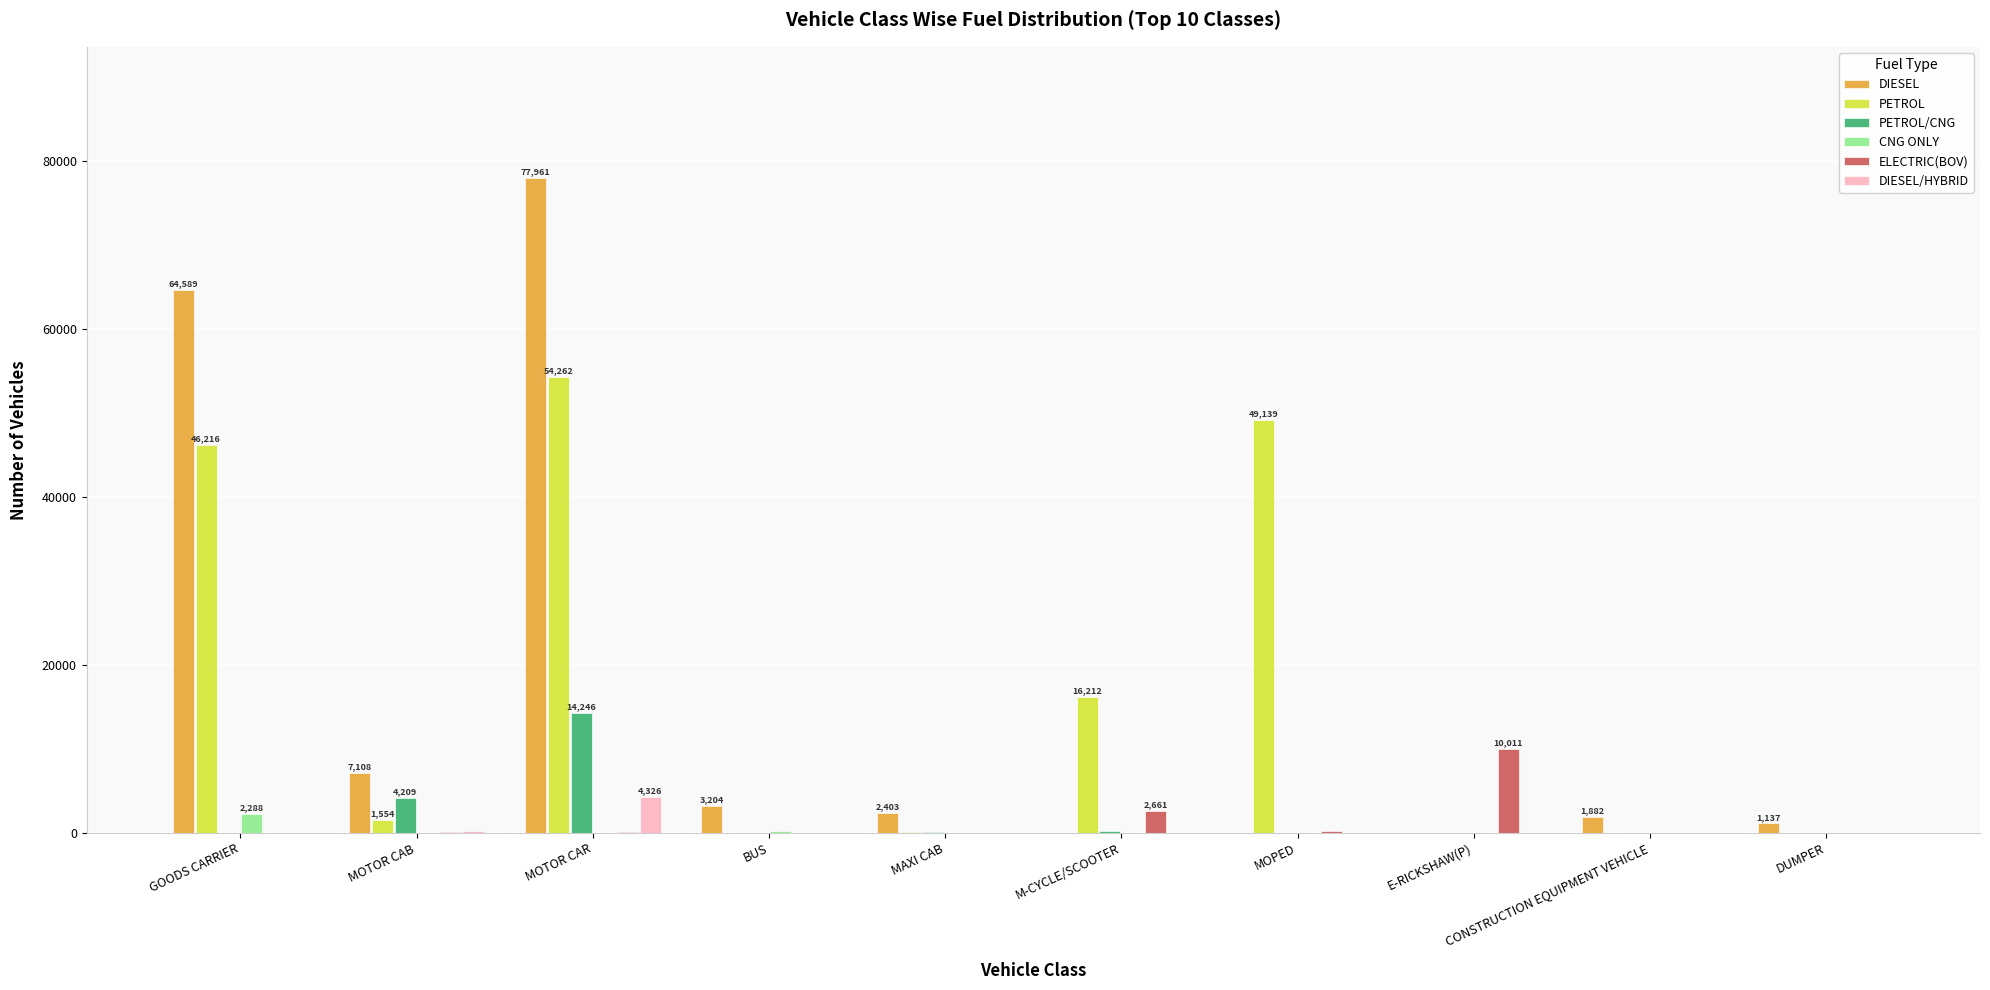

Which category has the highest value in the PETROL/CNG series?

MOTOR CAR